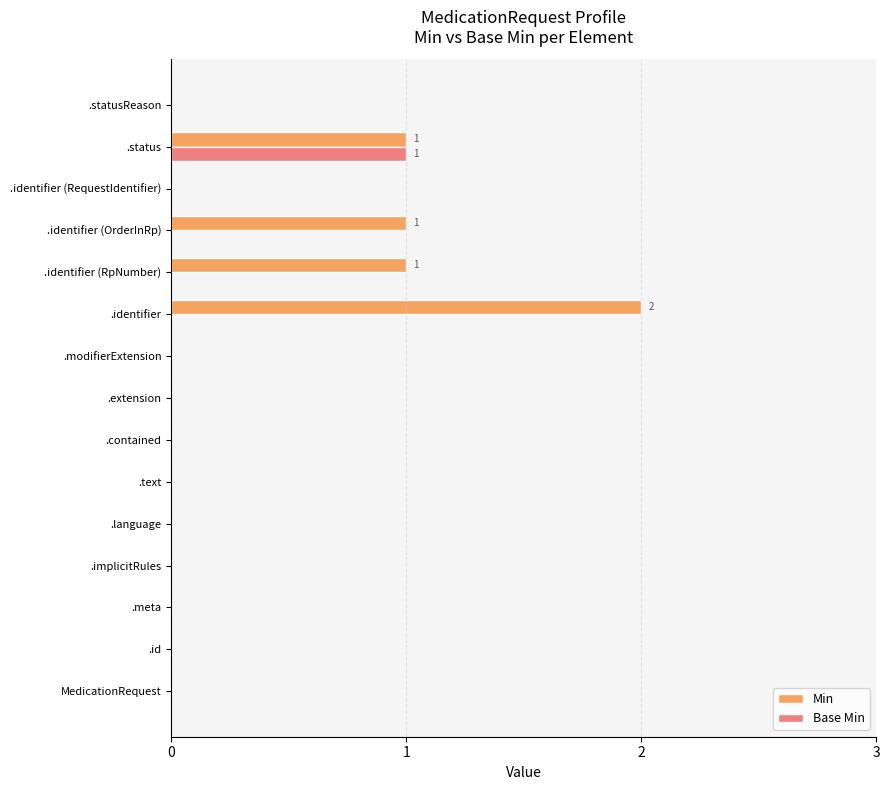

True or false: Min has a value of 1 at .text.

False